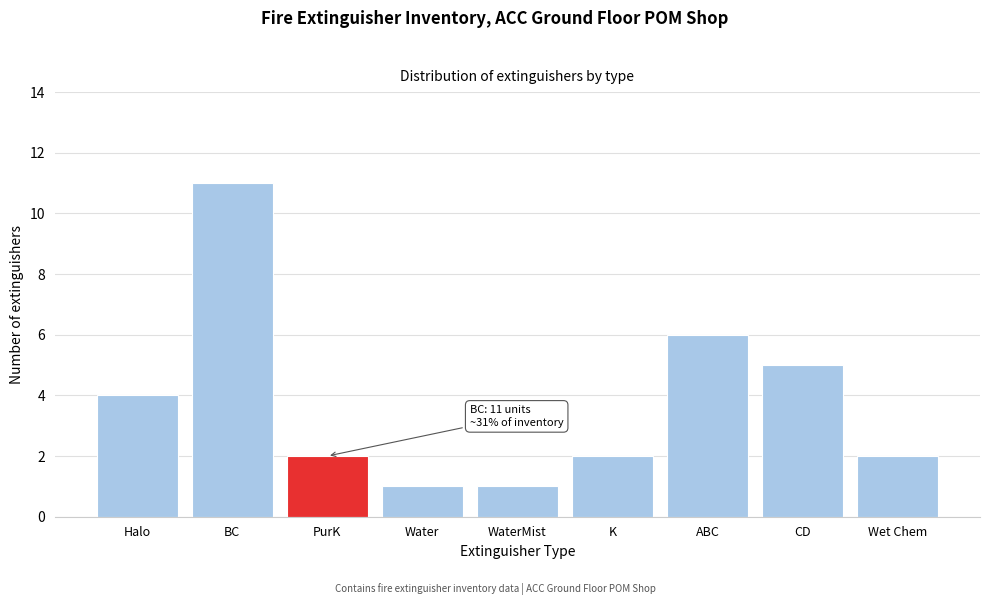

Reading left to right, extract all data points from this chart.

4	11	2	1	1	2	6	5	2